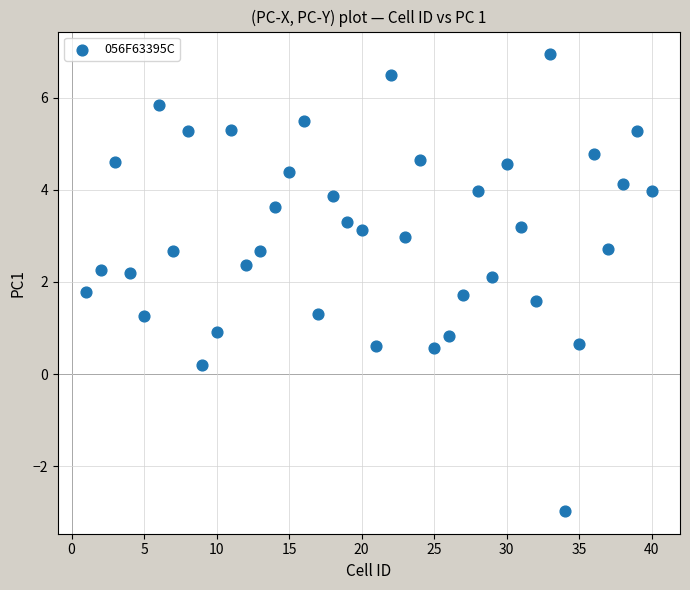

What is the range of Y values (max minus min)?

9.9